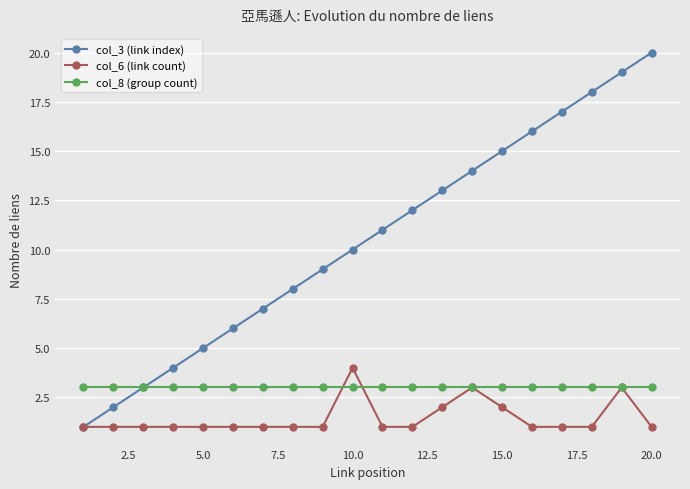

What is the value of the col_8 (group count) point at the 20th from the left?

3